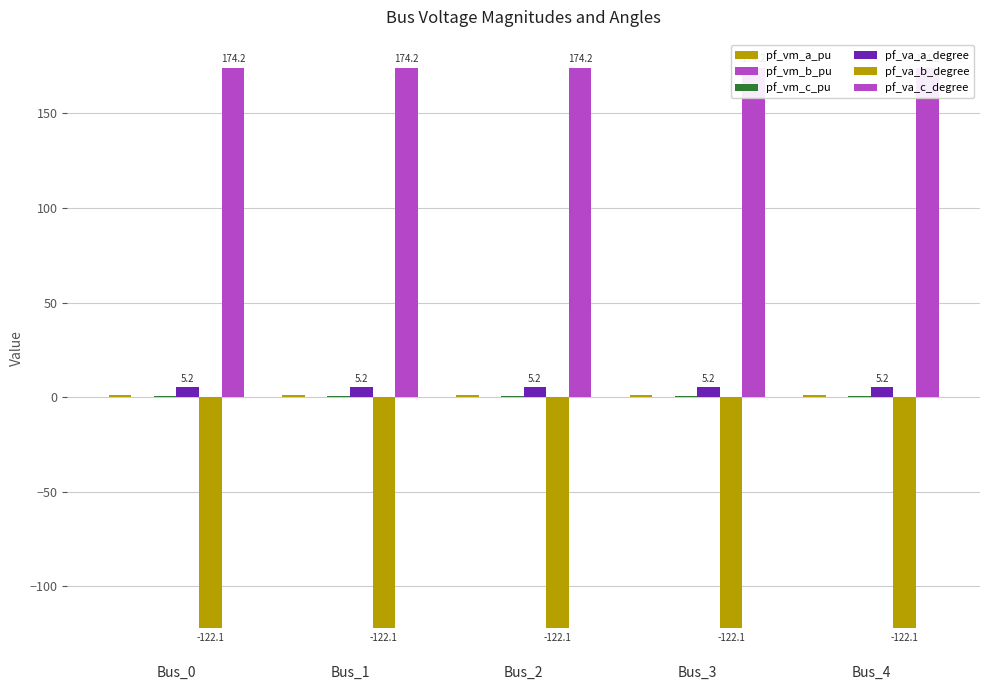

How many groups of bars are there?

5